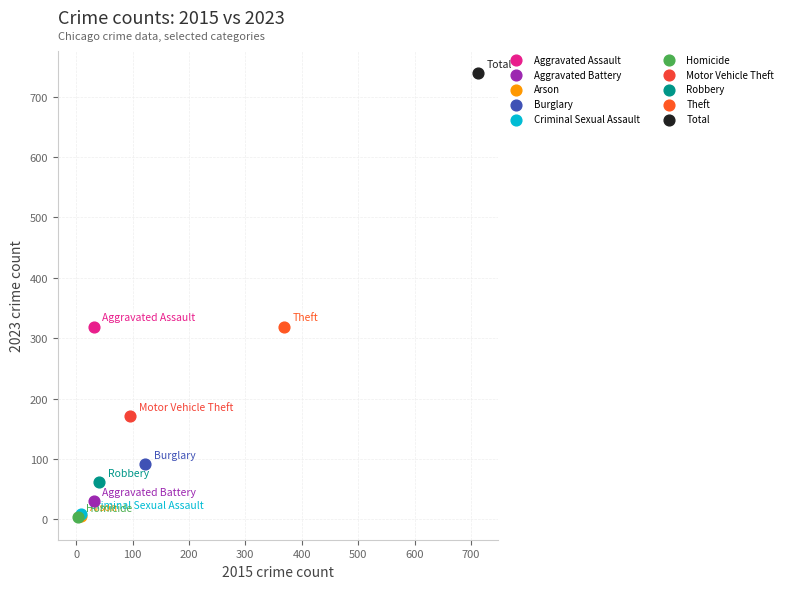

What are all the series names shown in the legend?

Aggravated Assault, Aggravated Battery, Arson, Burglary, Criminal Sexual Assault, Homicide, Motor Vehicle Theft, Robbery, Theft, Total